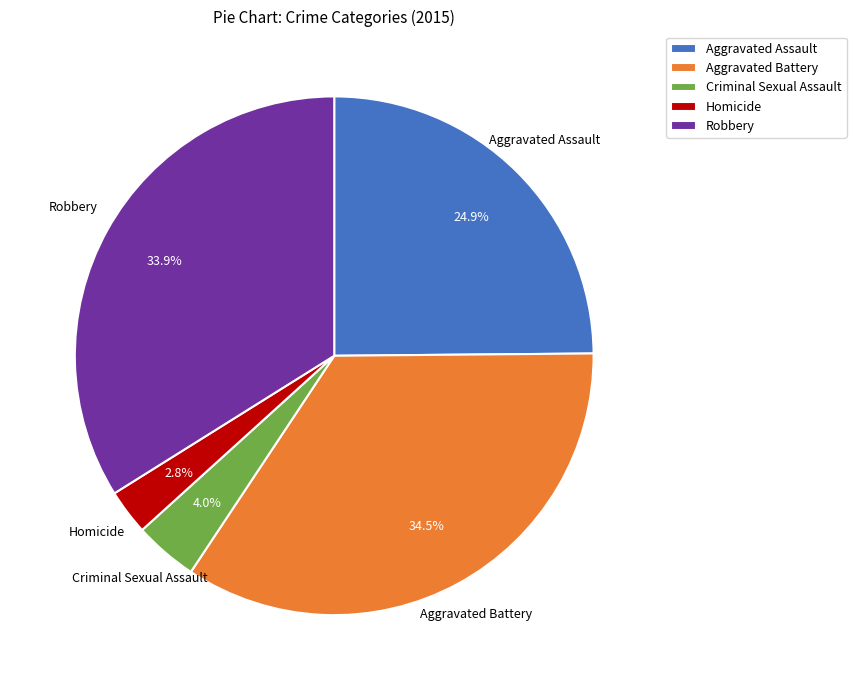

Combined, do Robbery and Criminal Sexual Assault account for over 50%?

No